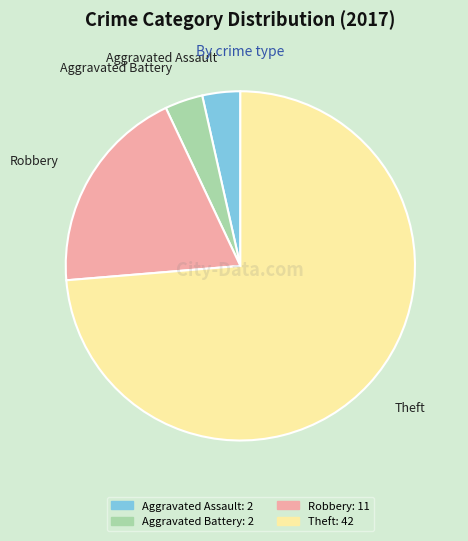

Which category has the biggest portion of the pie?

Theft